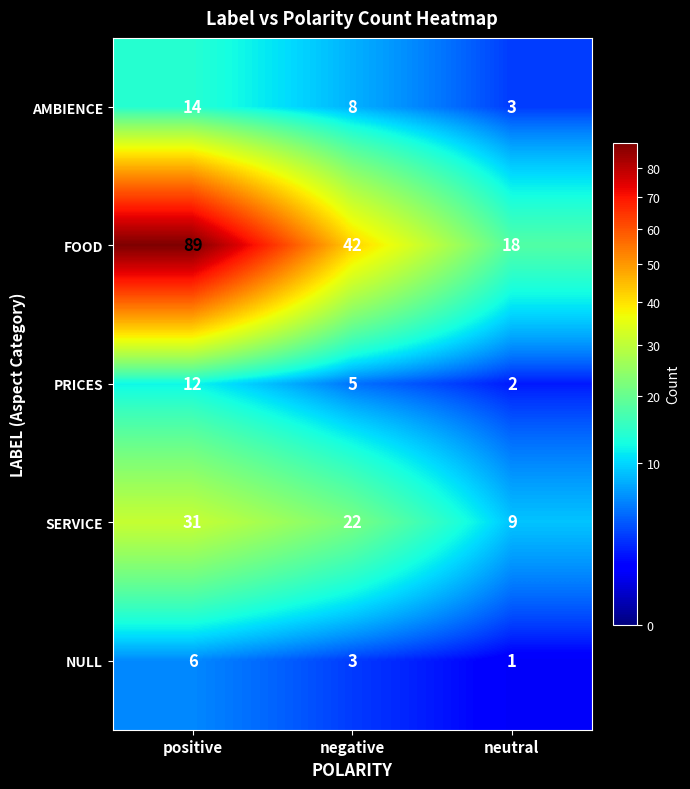

At how many categories does at least one series exceed 8?

3